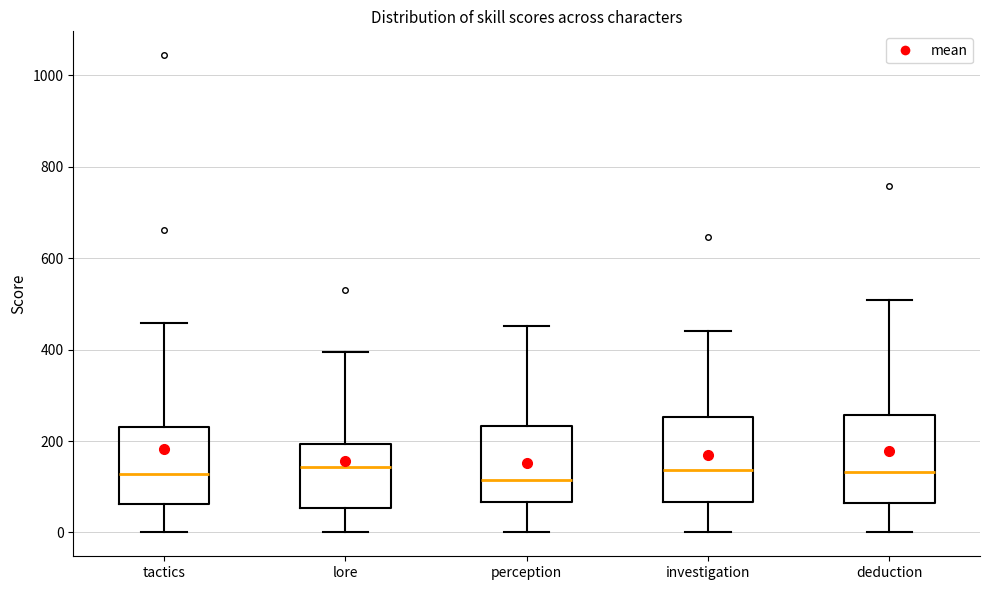

Reading left to right, read every box against the y-axis: the position of its median line, the range the box covers, and the ends of its whiskers. The values are not printed on the chart, so give them approximately, as read against the axis.

tactics: median 120, box 60 to 240, whiskers 0 to 460
lore: median 140, box 60 to 200, whiskers 0 to 400
perception: median 120, box 60 to 240, whiskers 0 to 460
investigation: median 140, box 60 to 260, whiskers 0 to 440
deduction: median 140, box 60 to 260, whiskers 0 to 500